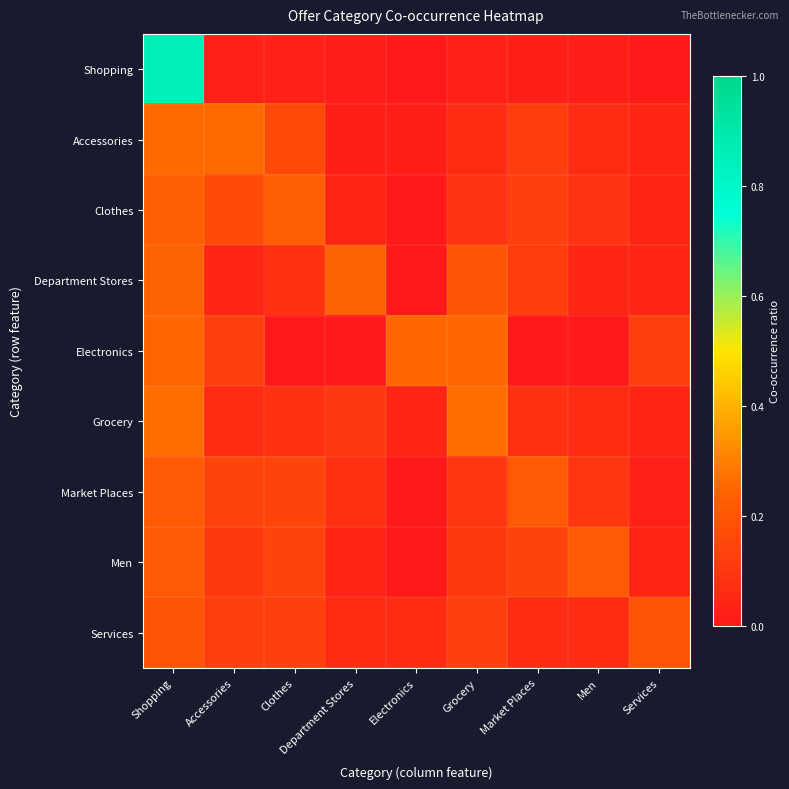

Reading left to right, what are all the values shown in this chart?

Shopping: Shopping=0.9	Accessories=0.0	Clothes=0.0	Department Stores=0.0	Electronics=0.0	Grocery=0.0	Market Places=0.0	Men=0.0	Services=0.0
Accessories: Shopping=0.3	Accessories=0.3	Clothes=0.2	Department Stores=0.0	Electronics=0.0	Grocery=0.1	Market Places=0.1	Men=0.1	Services=0.0
Clothes: Shopping=0.2	Accessories=0.2	Clothes=0.2	Department Stores=0.0	Electronics=0.0	Grocery=0.1	Market Places=0.1	Men=0.1	Services=0.0
Department Stores: Shopping=0.2	Accessories=0.0	Clothes=0.1	Department Stores=0.2	Electronics=0.0	Grocery=0.2	Market Places=0.1	Men=0.0	Services=0.0
Electronics: Shopping=0.2	Accessories=0.1	Clothes=0.0	Department Stores=0.0	Electronics=0.2	Grocery=0.2	Market Places=0.0	Men=0.0	Services=0.1
Grocery: Shopping=0.3	Accessories=0.1	Clothes=0.1	Department Stores=0.1	Electronics=0.0	Grocery=0.3	Market Places=0.1	Men=0.1	Services=0.0
Market Places: Shopping=0.2	Accessories=0.1	Clothes=0.1	Department Stores=0.1	Electronics=0.0	Grocery=0.1	Market Places=0.2	Men=0.1	Services=0.0
Men: Shopping=0.2	Accessories=0.1	Clothes=0.1	Department Stores=0.0	Electronics=0.0	Grocery=0.1	Market Places=0.1	Men=0.2	Services=0.0
Services: Shopping=0.2	Accessories=0.1	Clothes=0.1	Department Stores=0.1	Electronics=0.1	Grocery=0.1	Market Places=0.1	Men=0.1	Services=0.2